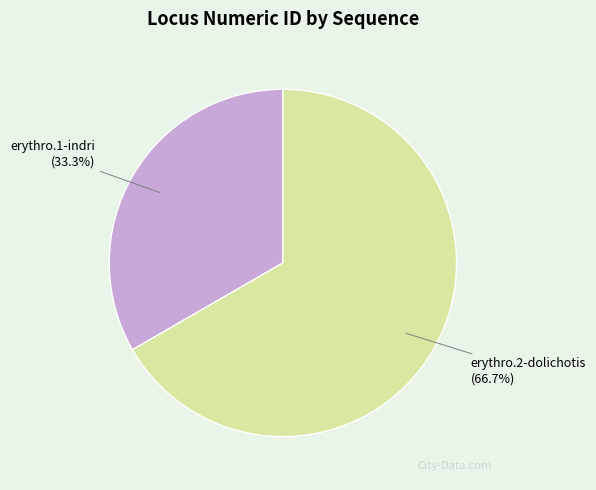

Is there any slice that represents more than half of the pie?

Yes